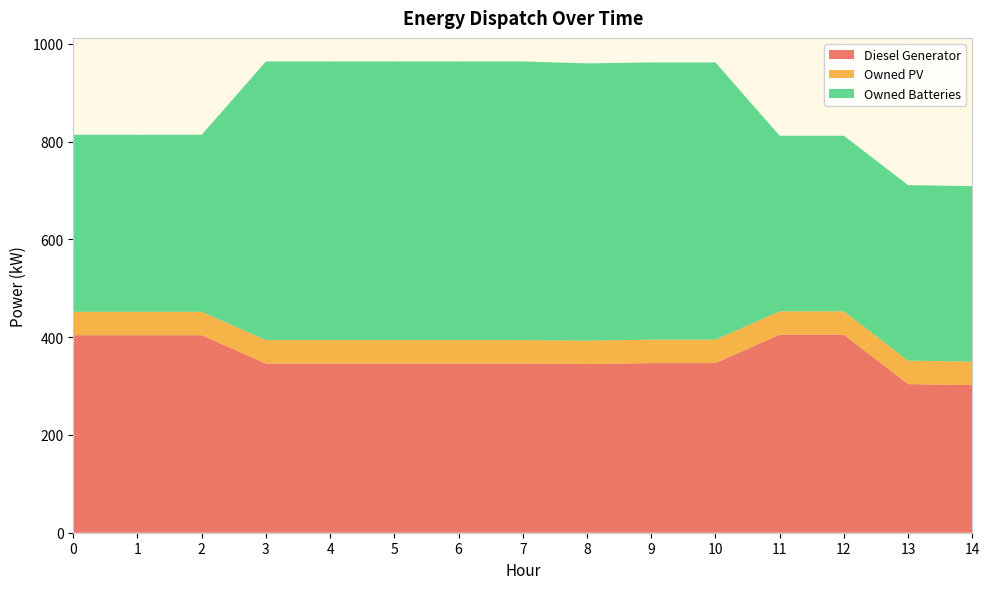

Reading left to right, what are all the values shown in this chart?

Diesel Generator: 0=404	1=404	2=404	3=346	4=346	5=346	6=346	7=346	8=345	9=347	10=347	11=405	12=405	13=304	14=302
Owned PV: 0=48	1=48	2=48	3=48	4=48	5=48	6=48	7=48	8=48	9=48	10=48	11=48	12=48	13=48	14=48
Owned Batteries: 0=362	1=362	2=362	3=570	4=570	5=570	6=570	7=570	8=567	9=567	10=567	11=359	12=359	13=359	14=359